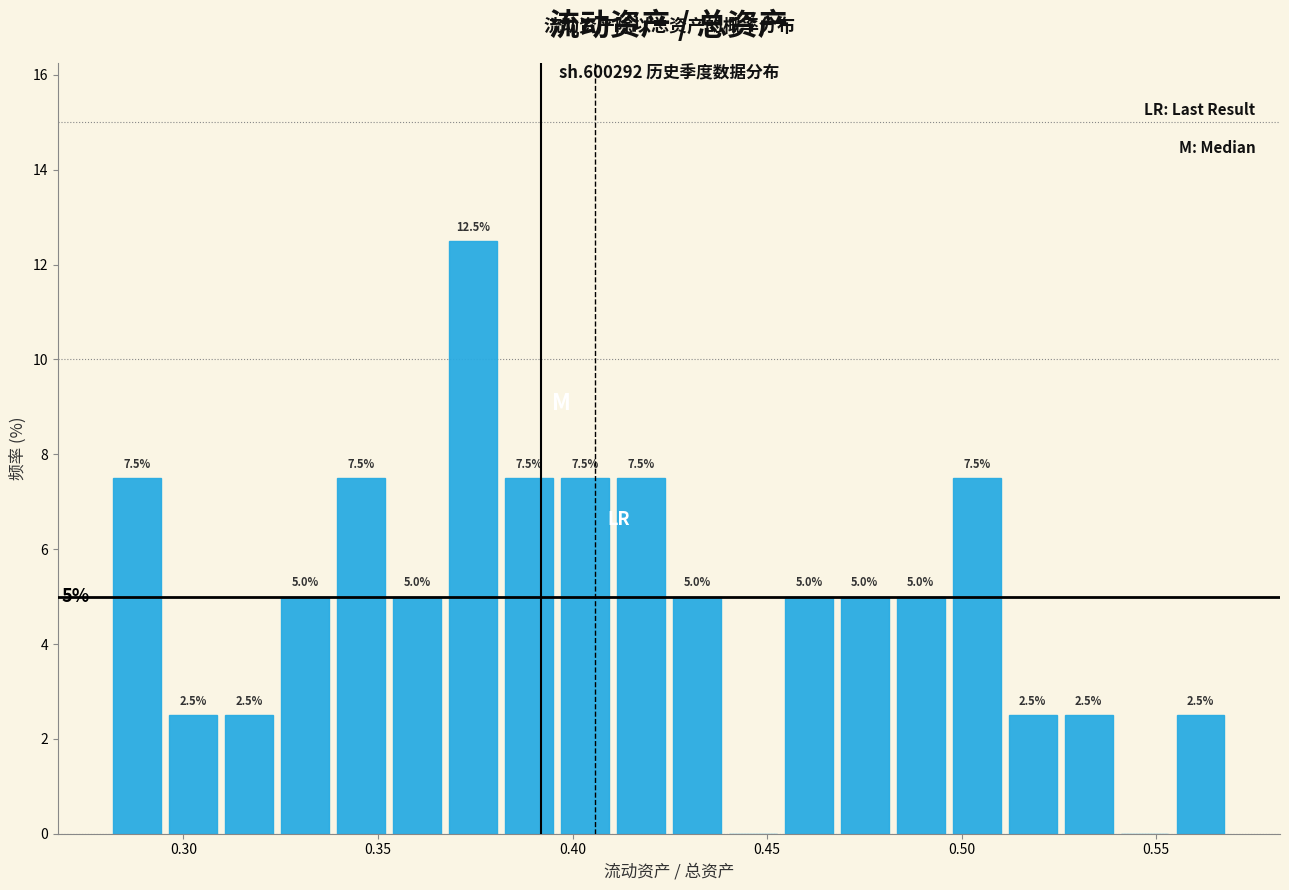

Read against the x-axis, roughly where is the centre of the tallest bar?

0.375